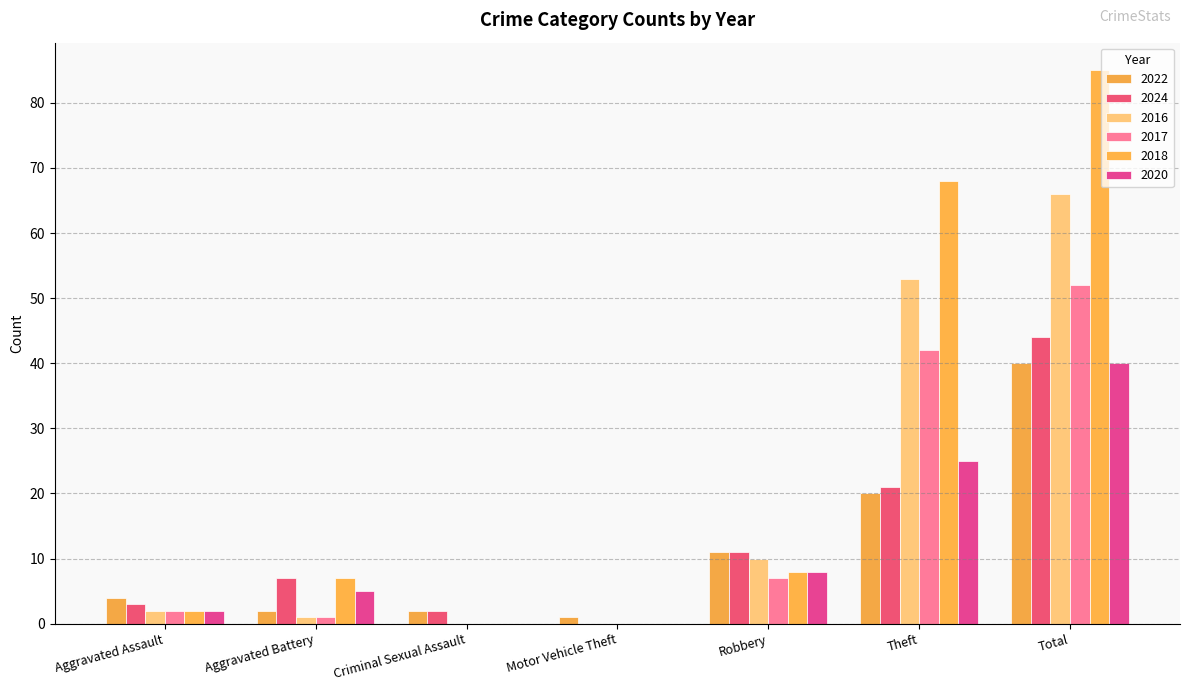

Does the chart contain stacked bars?

No